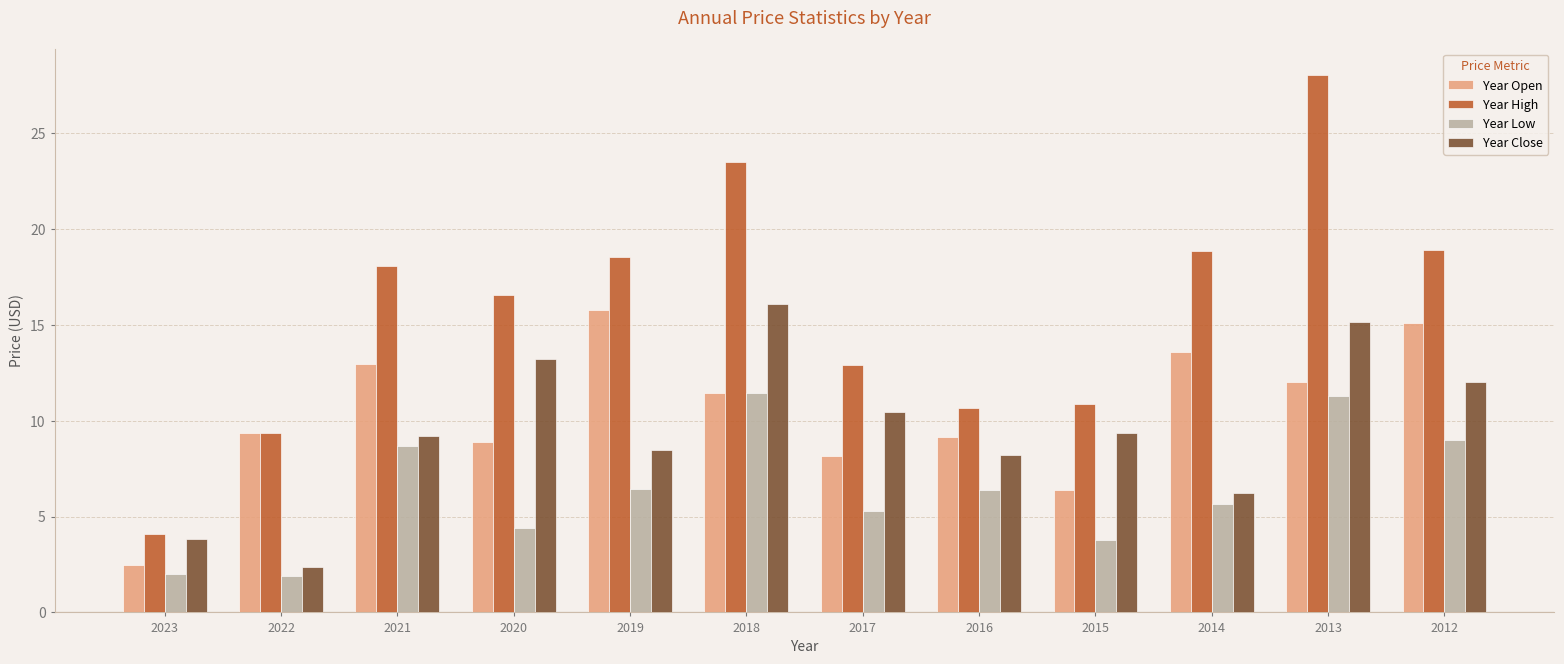

What is the total value across all series at 2015?

30.4